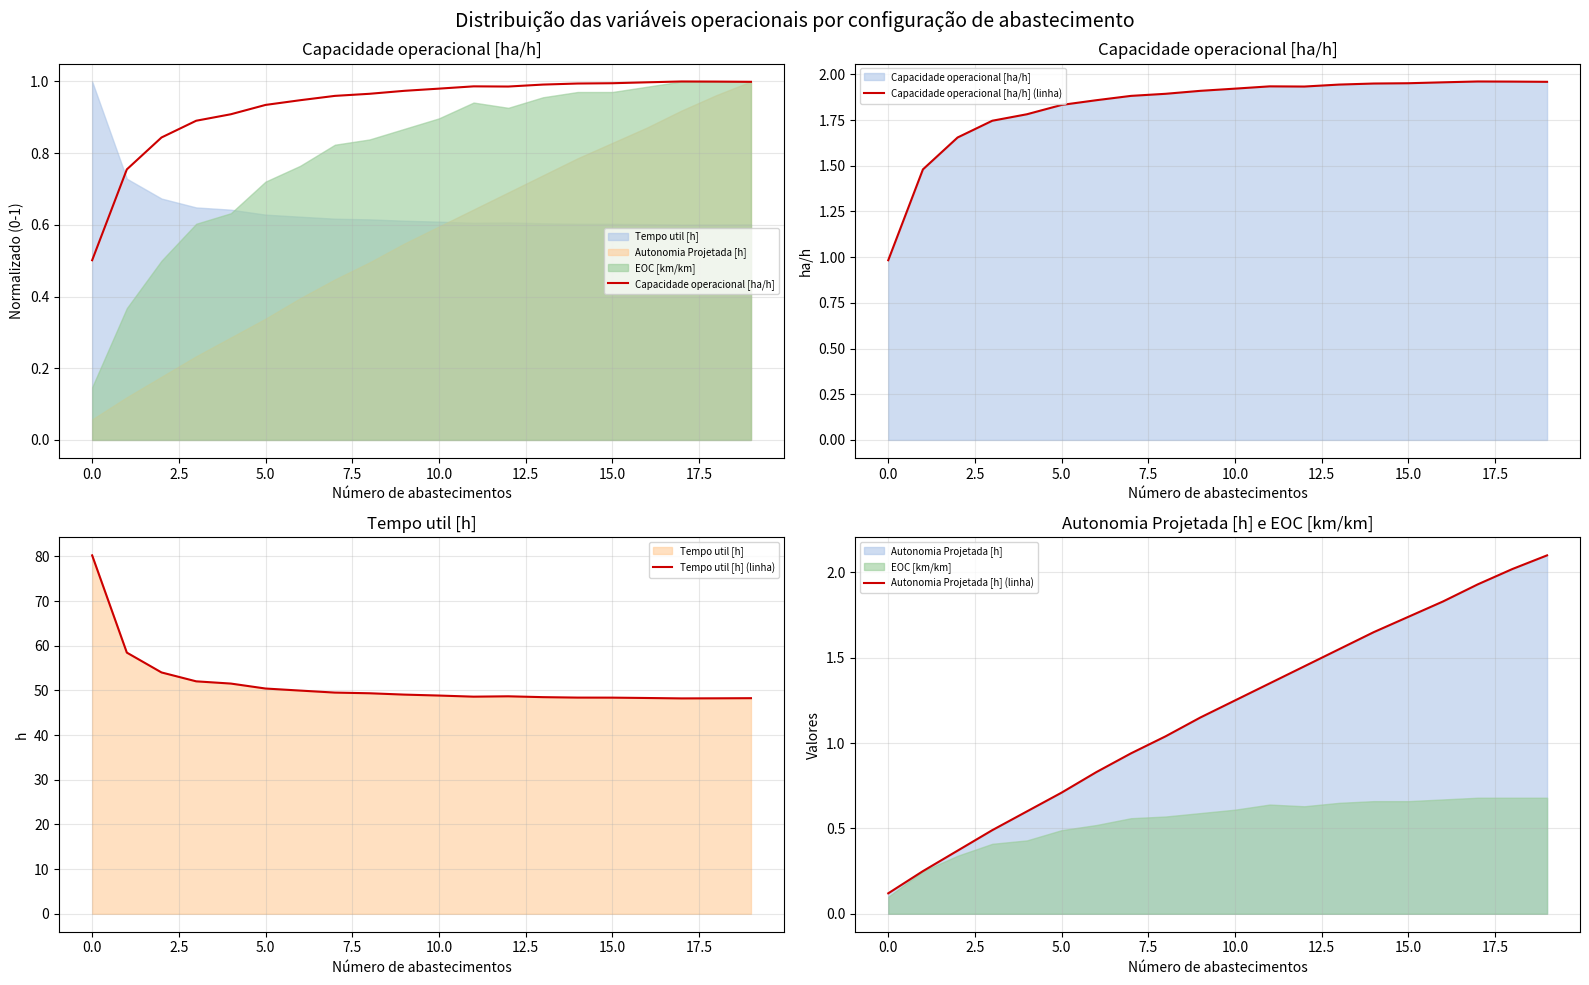

What is the difference between the maximum and minimum values in the Capacidade operacional [ha/h] (linha) series?

1.0